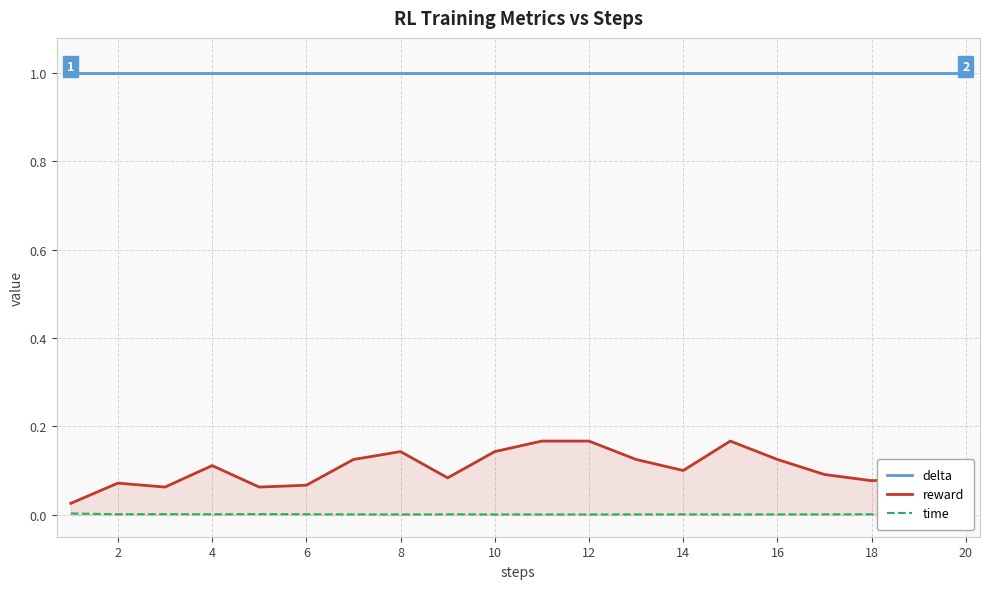

True or false: reward and delta intersect in this chart.

False